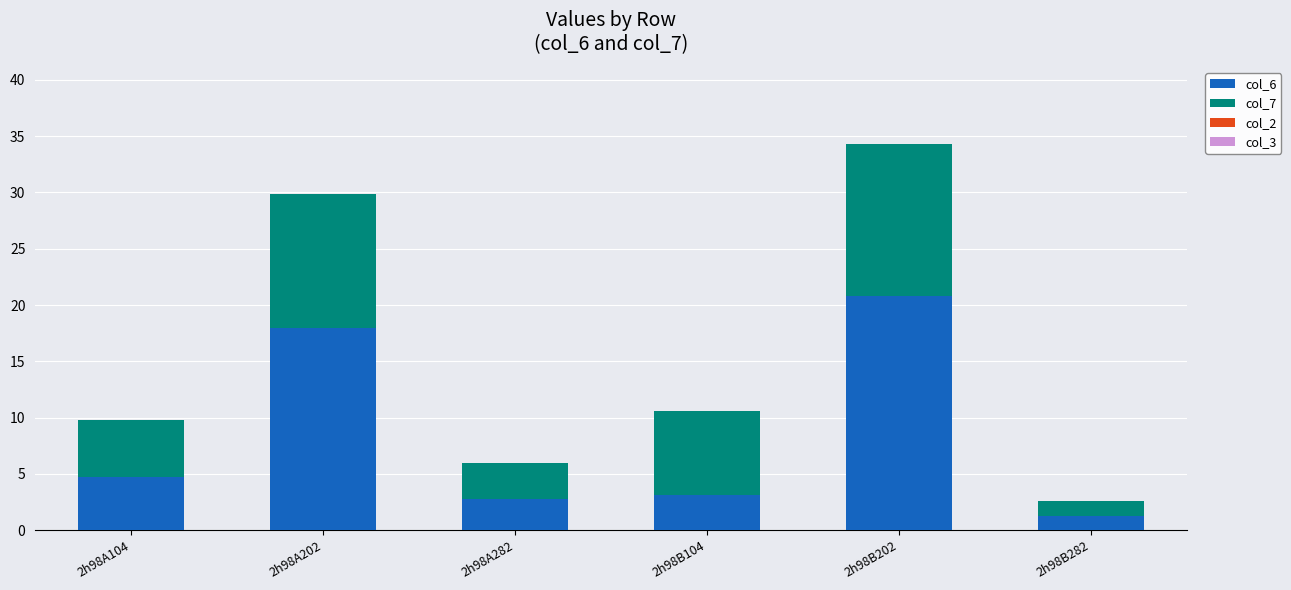

How many distinct data groups are displayed?

2